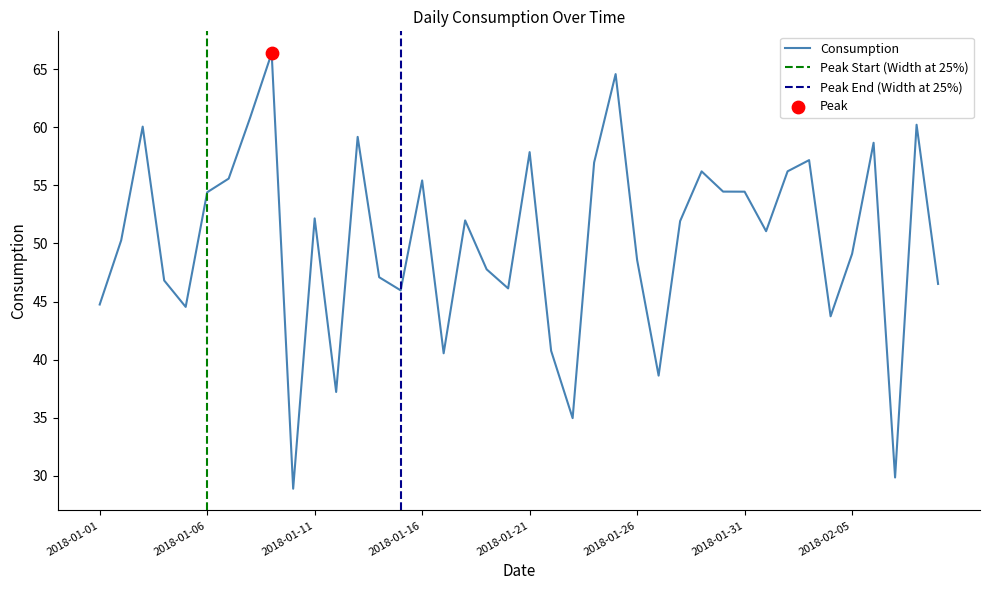

What is the change in value from 2018-01-17 to 2018-02-02?

+15.7